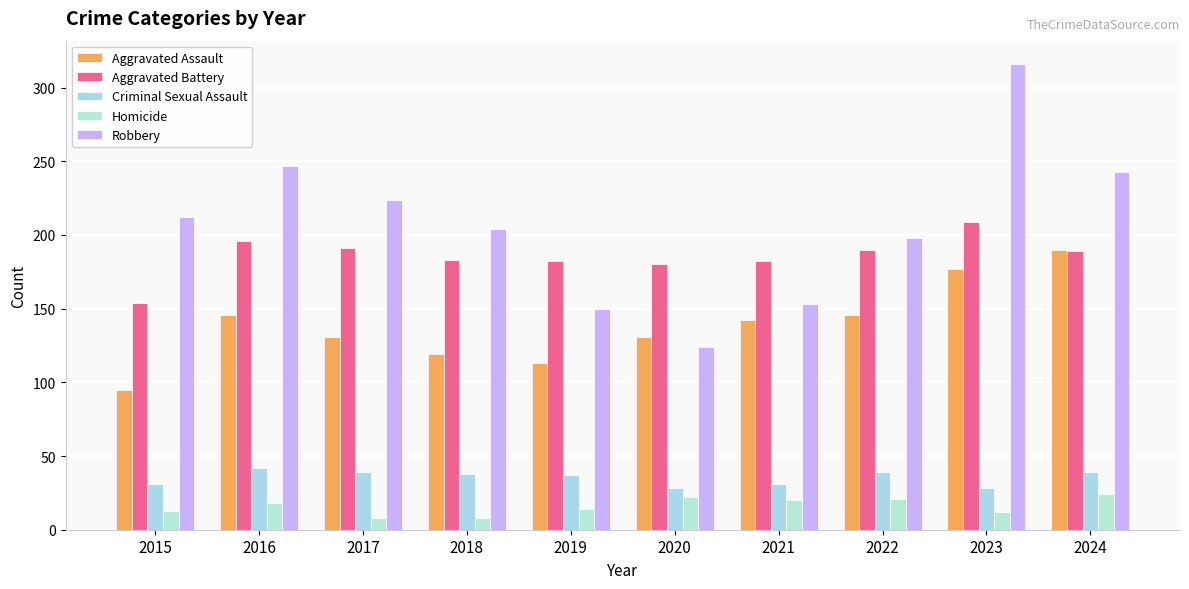

Reading left to right, extract all data points from this chart.

Aggravated Assault: 95	146	131	119	113	131	142	146	177	190
Aggravated Battery: 154	196	191	183	182	180	182	190	209	189
Criminal Sexual Assault: 31	42	39	38	37	28	31	39	28	39
Homicide: 13	18	8	8	14	22	20	21	12	24
Robbery: 212	247	224	204	150	124	153	198	316	243